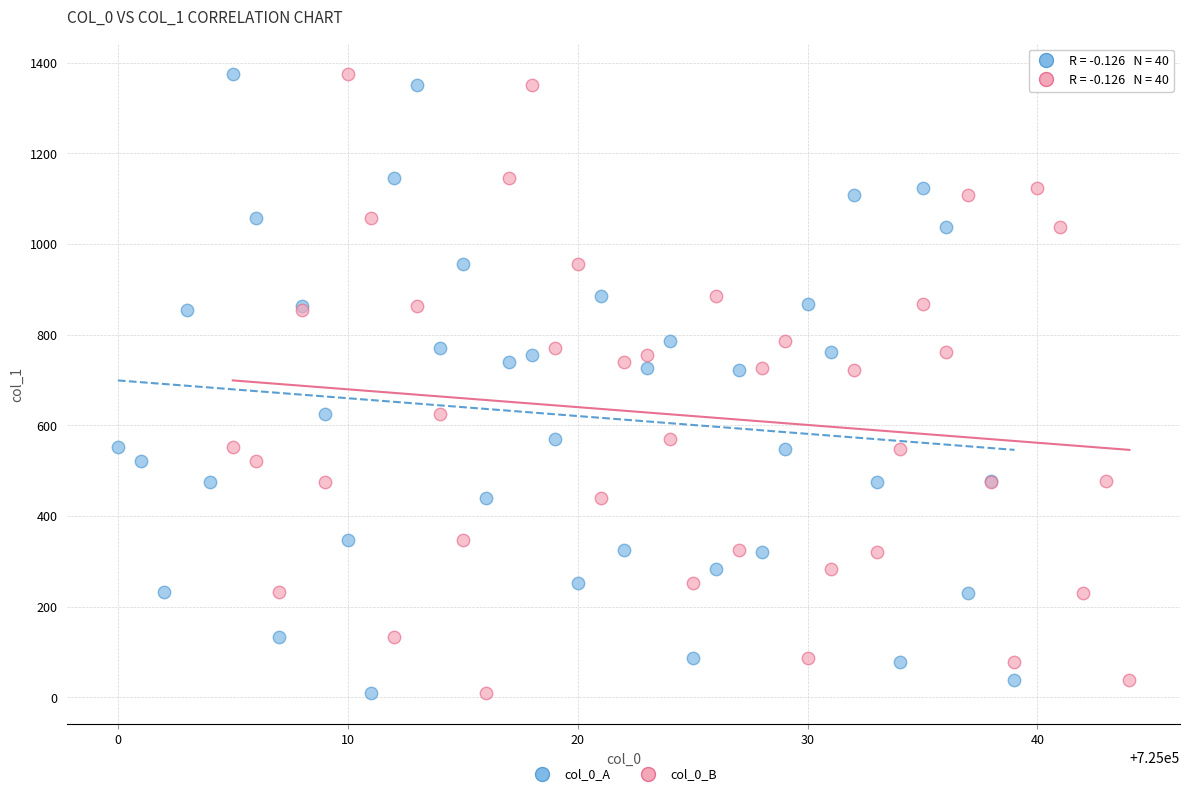

What are all the series names shown in the legend?

col_0_A, col_0_B